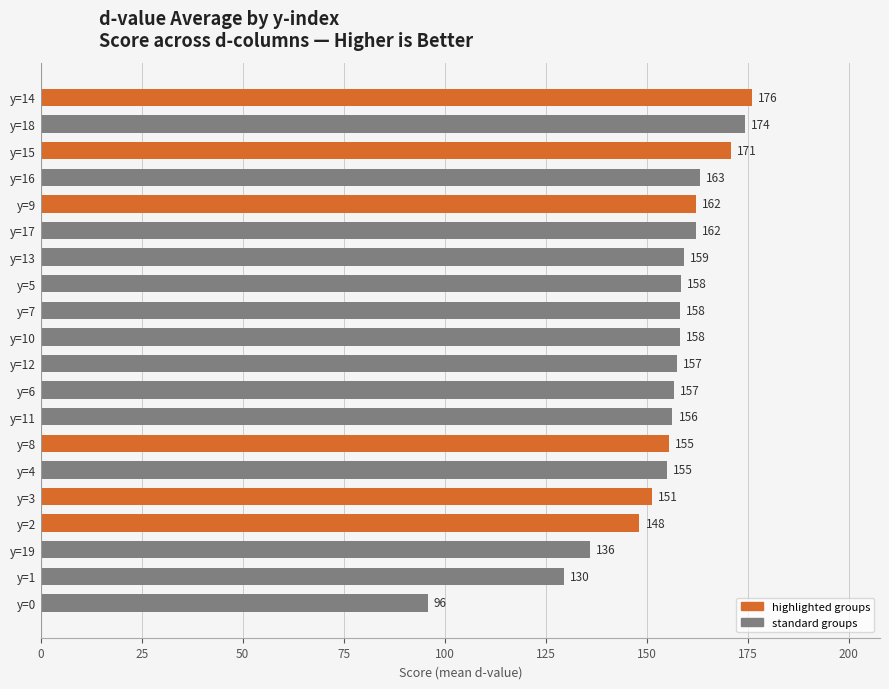

What is the difference between the values at y=3 and y=2?

3.0